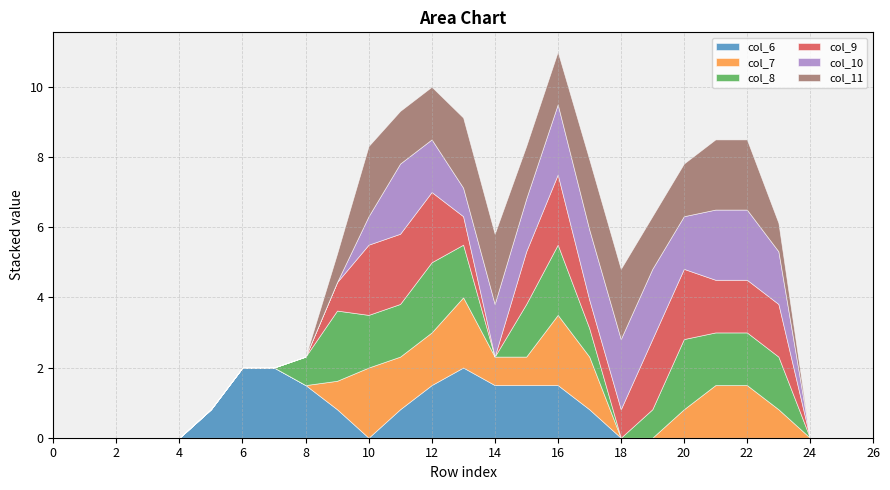

Between 5 and 6, which series saw the biggest shift?

col_6